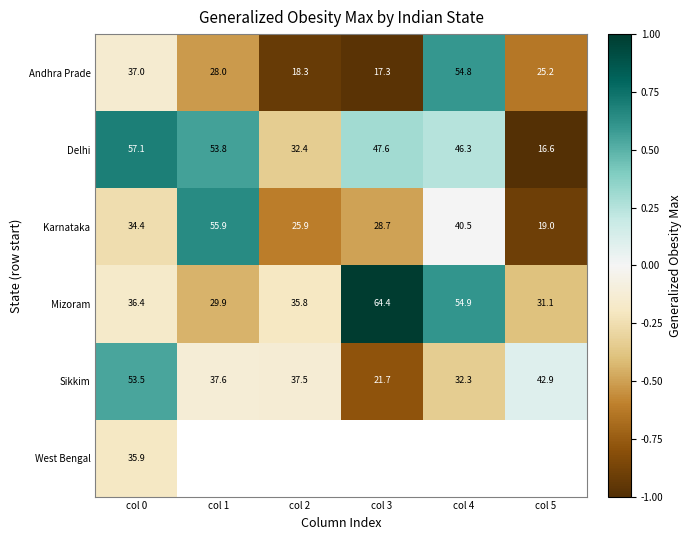

Is the value of Karnataka at col 4 greater than the value of Delhi at col 0?

No